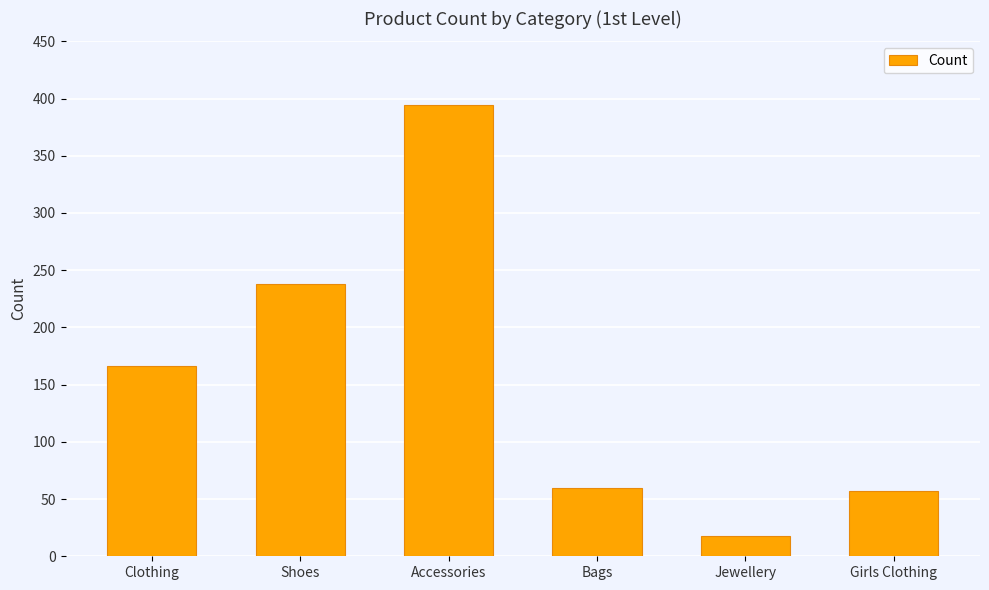

What is the sum of the values at Jewellery and Bags?

78